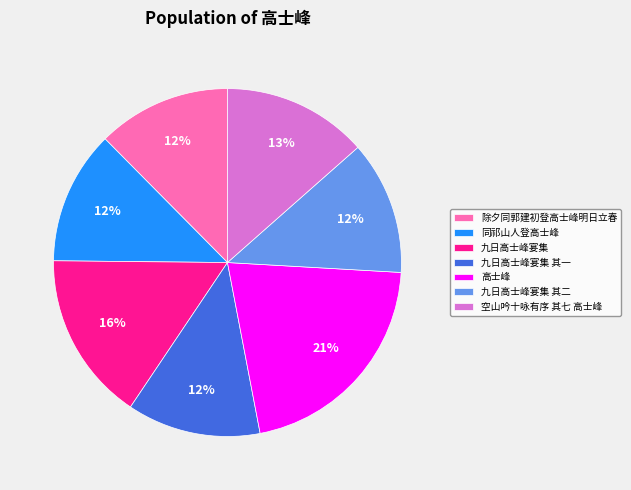

True or false: 高士峰 accounts for 11% of the total.

False